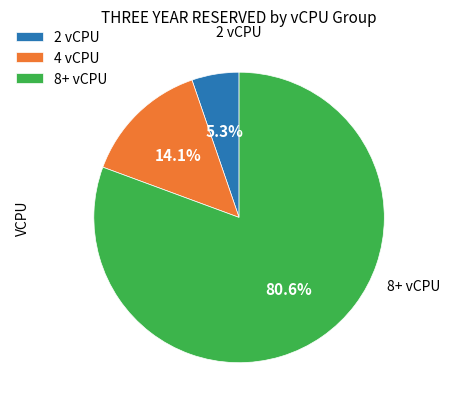

Count the number of slices in the pie.

3